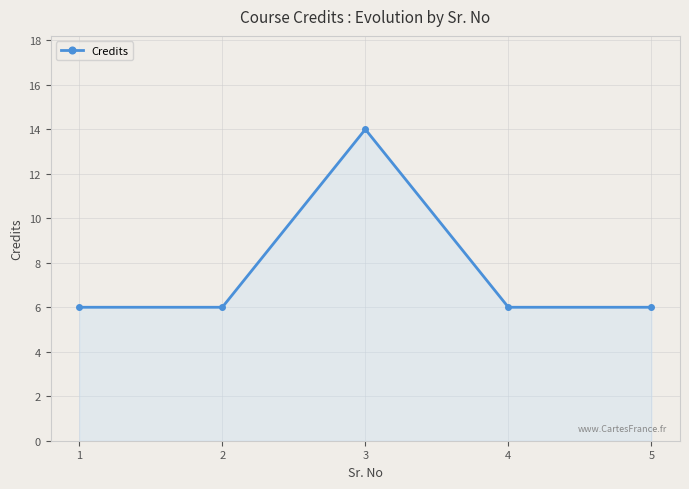

What is the value of the 4th point from the left?

6